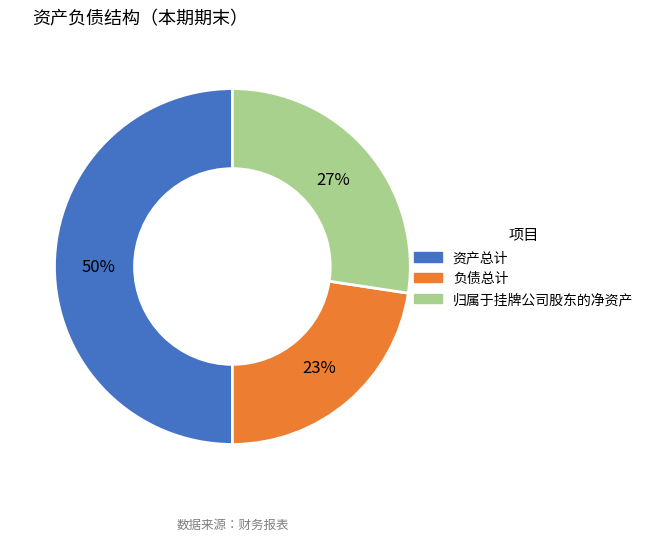

Count the number of slices in the pie.

3